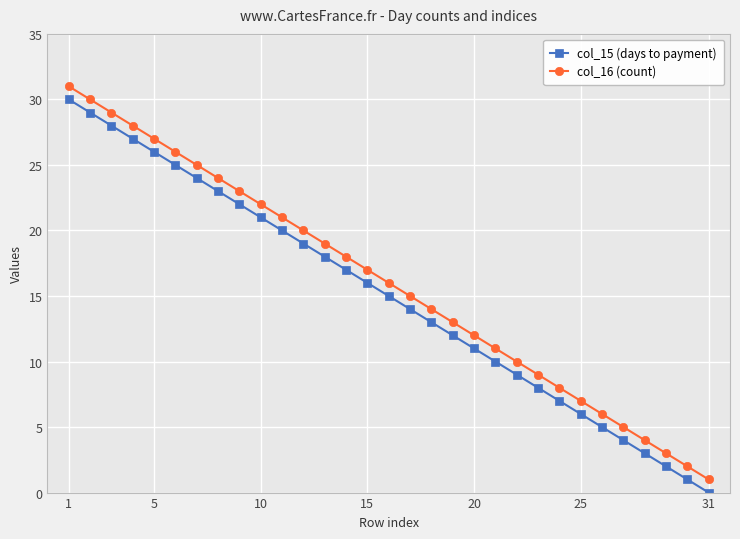

How many data points in col_15 (days to payment) are less than 15?

15